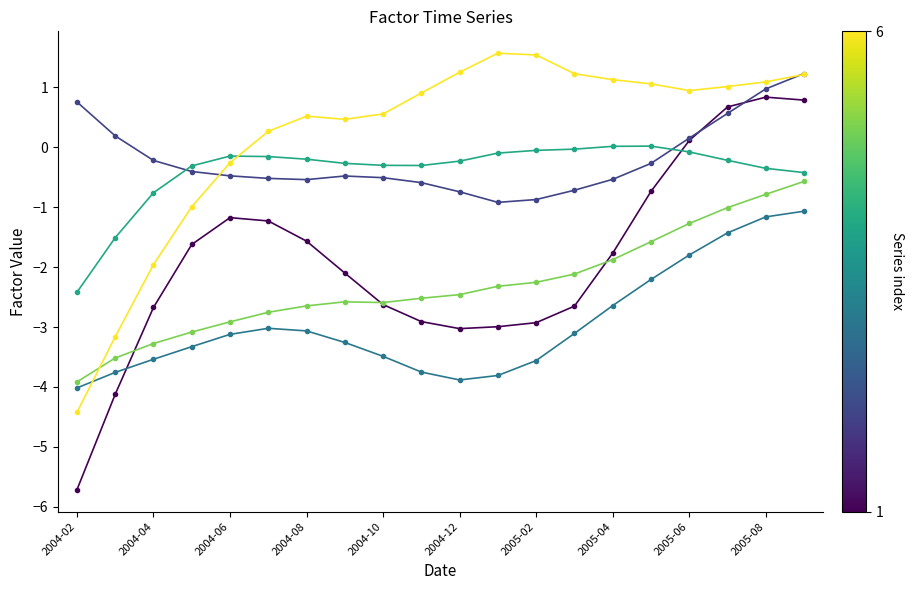

What is the smallest value displayed?

-5.7